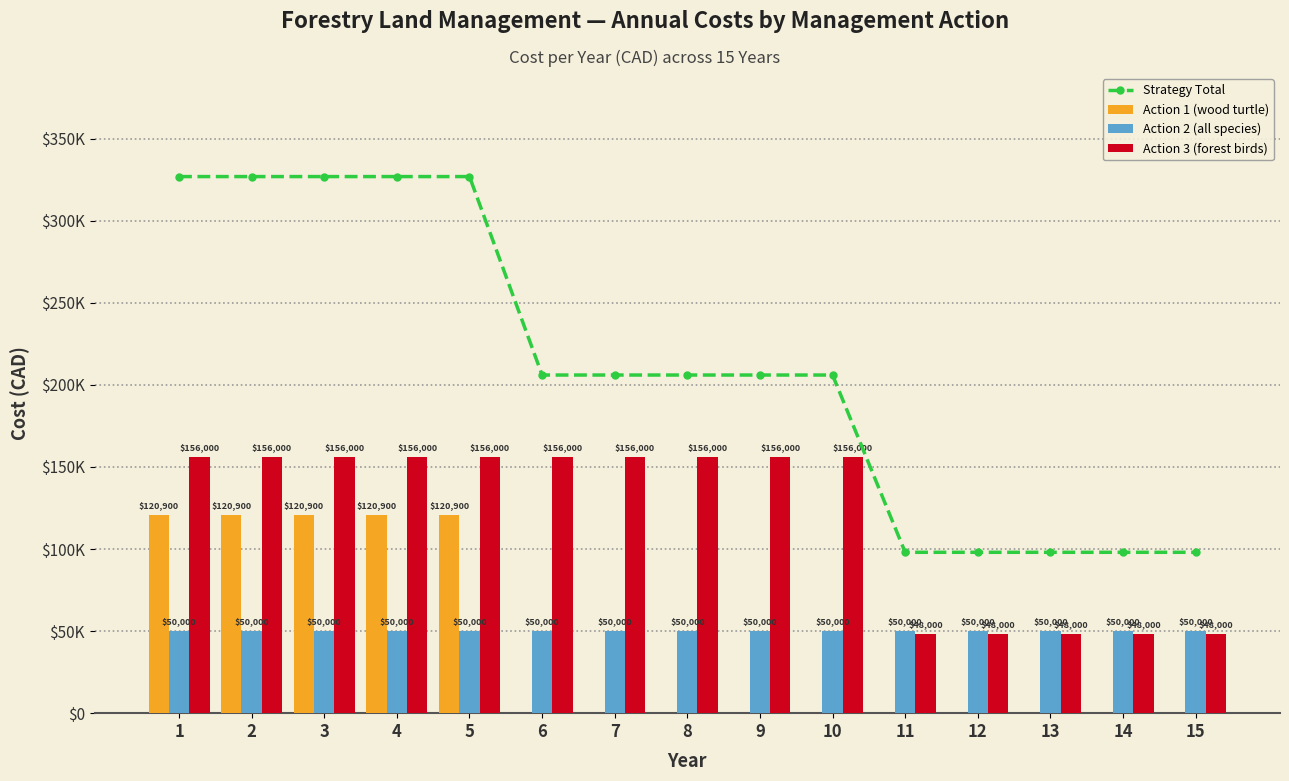

Reading left to right, what are all the values shown in this chart?

Strategy Total: 1=326900	2=326900	3=326900	4=326900	5=326900	6=206000	7=206000	8=206000	9=206000	10=206000	11=98000	12=98000	13=98000	14=98000	15=98000
Action 1 (wood turtle): 1=120900	2=120900	3=120900	4=120900	5=120900	6=0	7=0	8=0	9=0	10=0	11=0	12=0	13=0	14=0	15=0
Action 2 (all species): 1=50000	2=50000	3=50000	4=50000	5=50000	6=50000	7=50000	8=50000	9=50000	10=50000	11=50000	12=50000	13=50000	14=50000	15=50000
Action 3 (forest birds): 1=156000	2=156000	3=156000	4=156000	5=156000	6=156000	7=156000	8=156000	9=156000	10=156000	11=48000	12=48000	13=48000	14=48000	15=48000